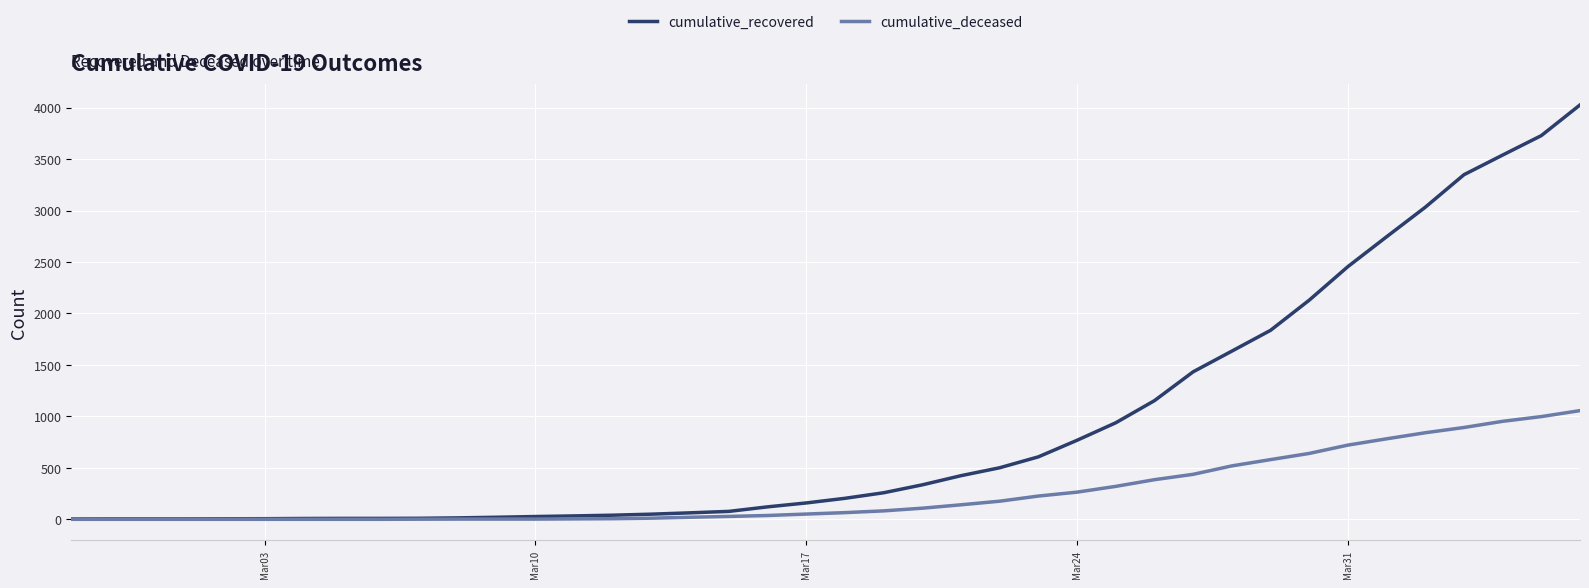

Which series has the widest spread of values?

cumulative_recovered